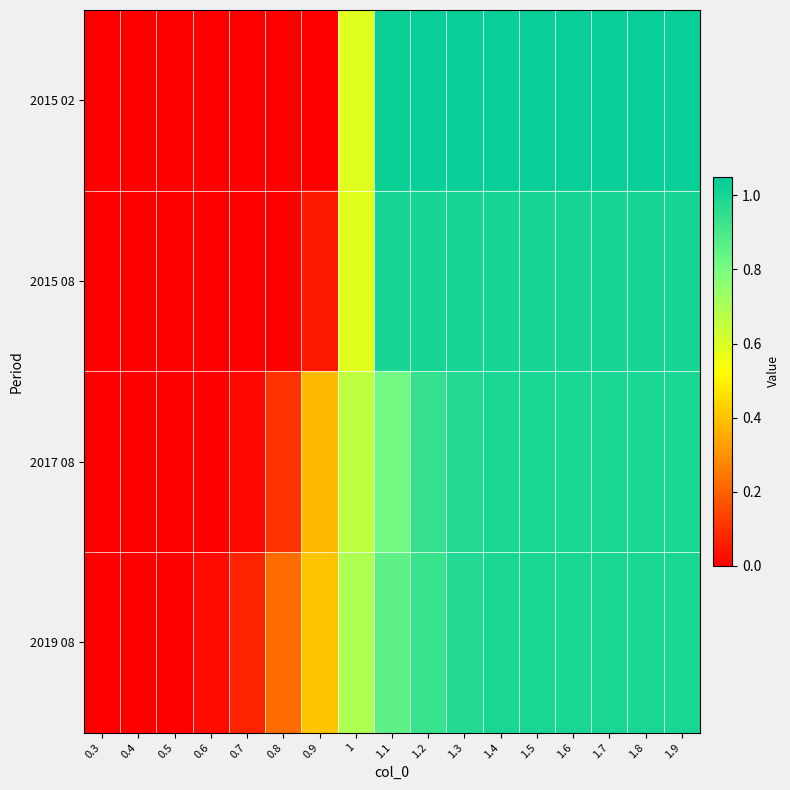

What is the total value across all series at 1.1?

3.7